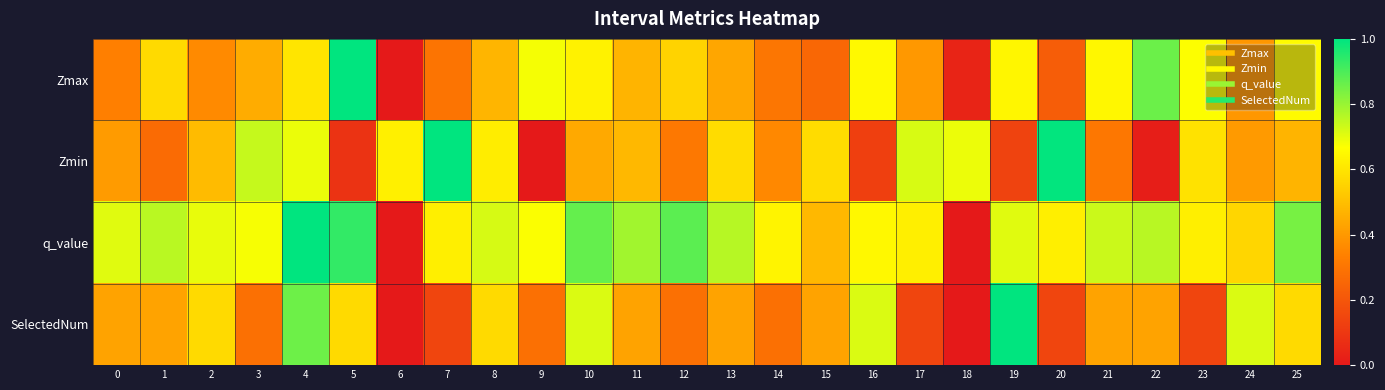

At how many categories does at least one series exceed 0?

26